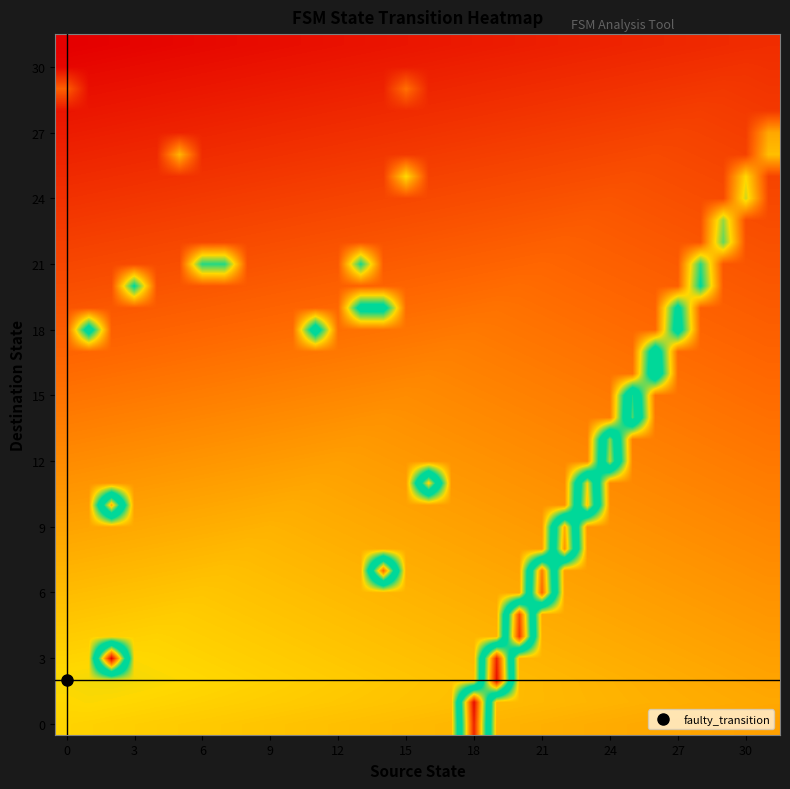

How many categories are shown in the chart?

32